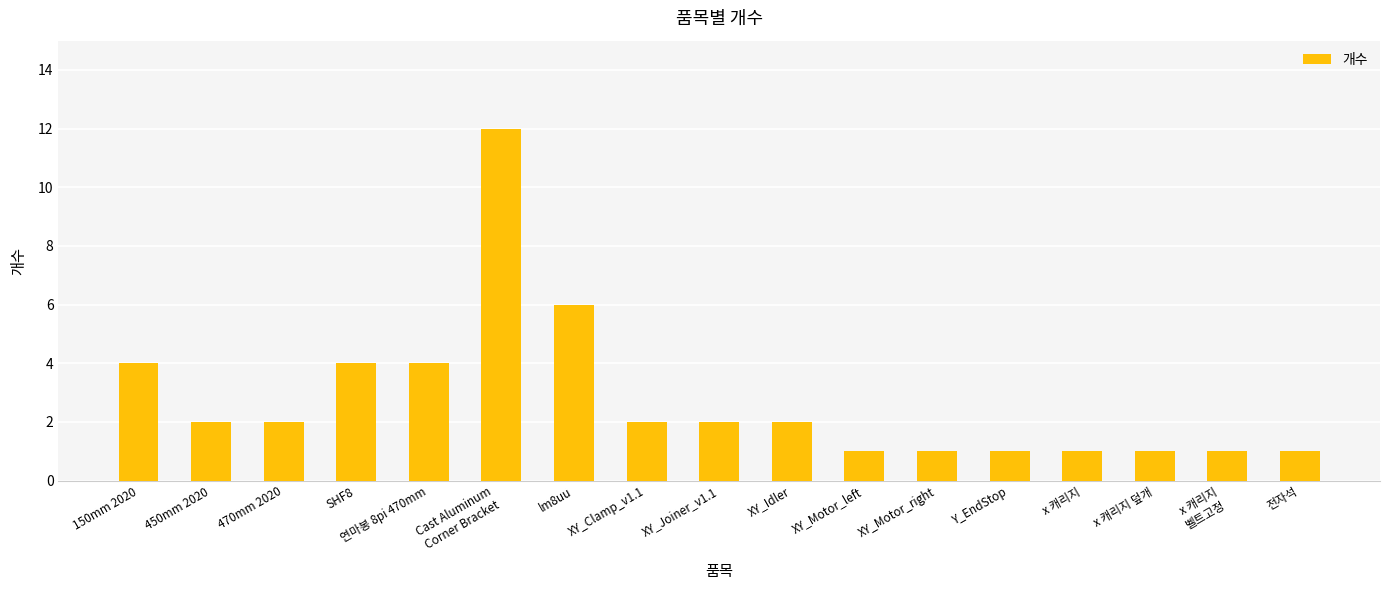

Reading left to right, extract all data points from this chart.

4	2	2	4	4	12	6	2	2	2	1	1	1	1	1	1	1